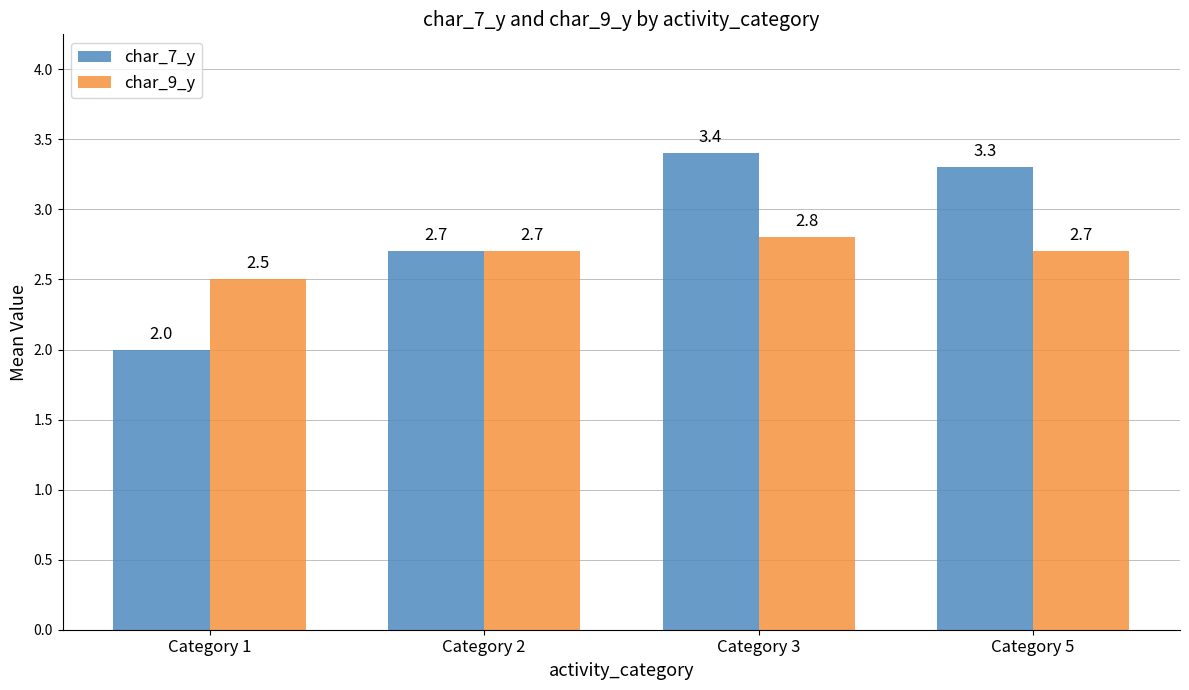

How many groups of bars are there?

4